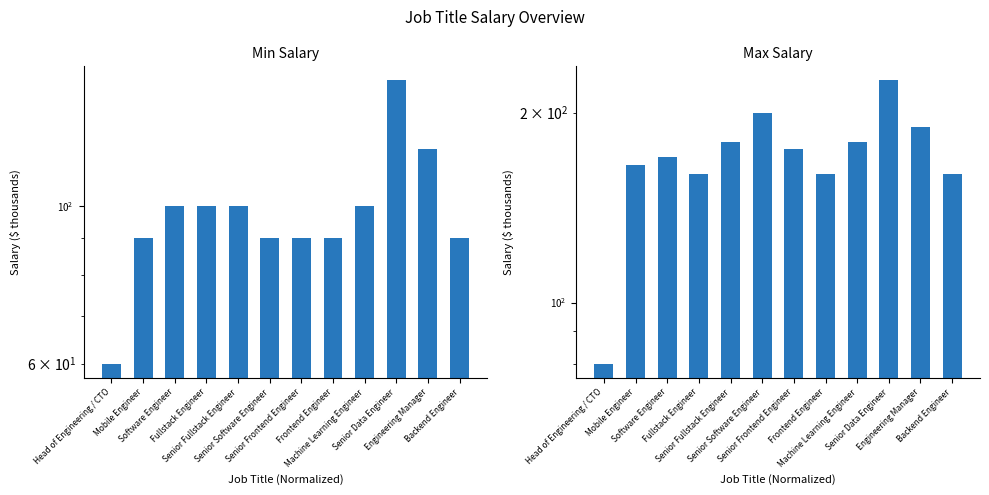

Reading left to right, extract all data points from this chart.

Min Salary: 60	90	100	100	100	90	90	90	100	150	120	90
Max Salary: 80	165	170	160	180	200	175	160	180	225	190	160